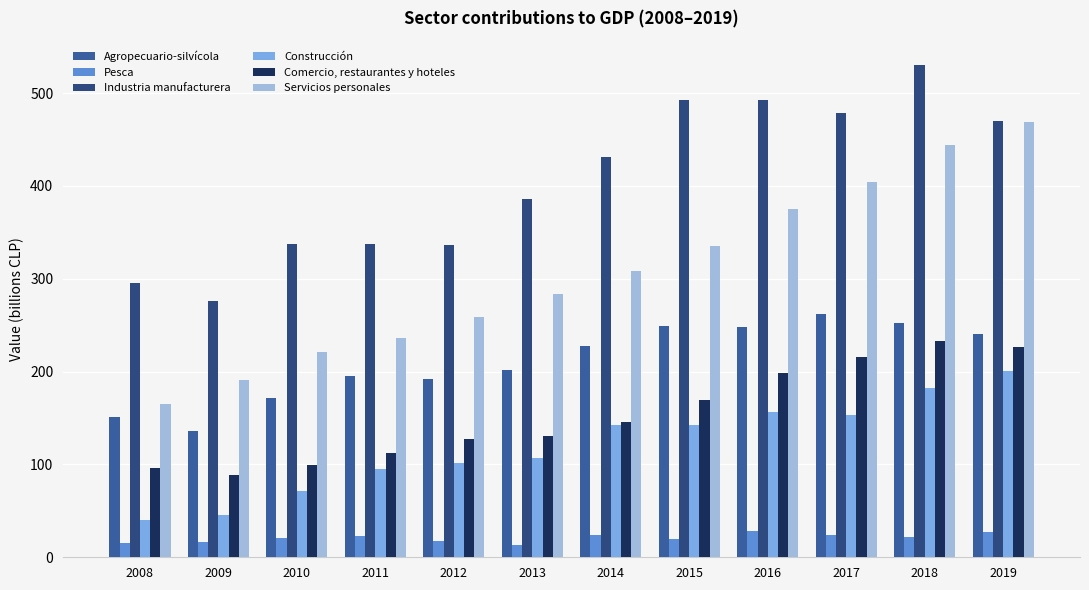

Is the value of Pesca at 2008 greater than the value of Servicios personales at 2011?

No